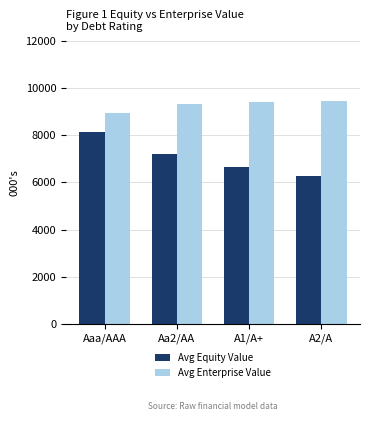

How many data points does each series have?

4